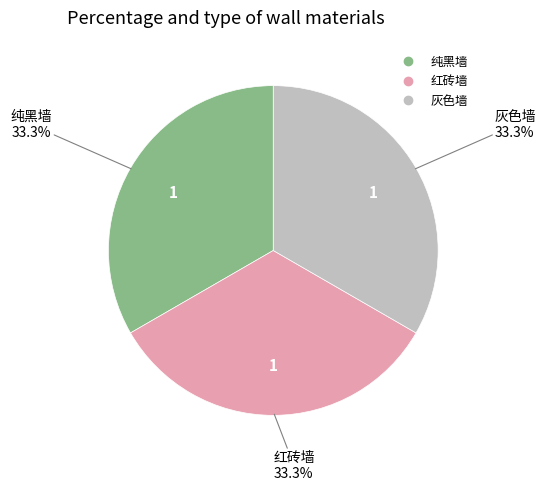

What is the total percentage of 灰色墙 and 纯黑墙?

66.7%